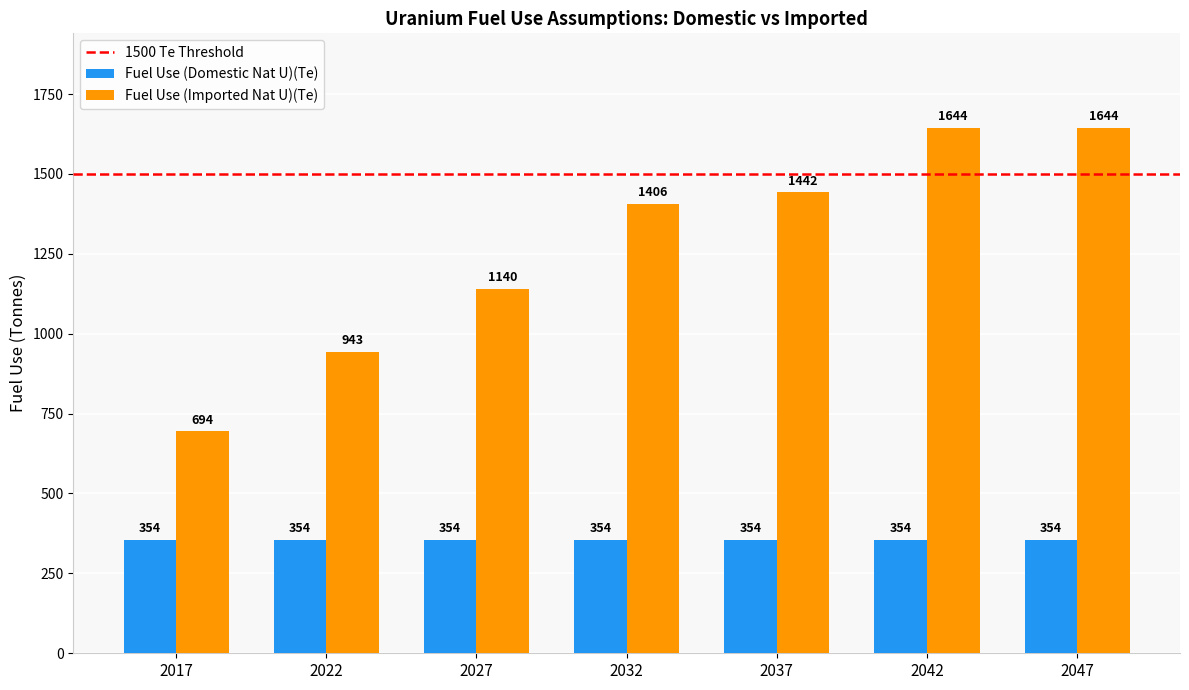

What is the lowest value of the Fuel Use (Imported Nat U)(Te) series?

694.1